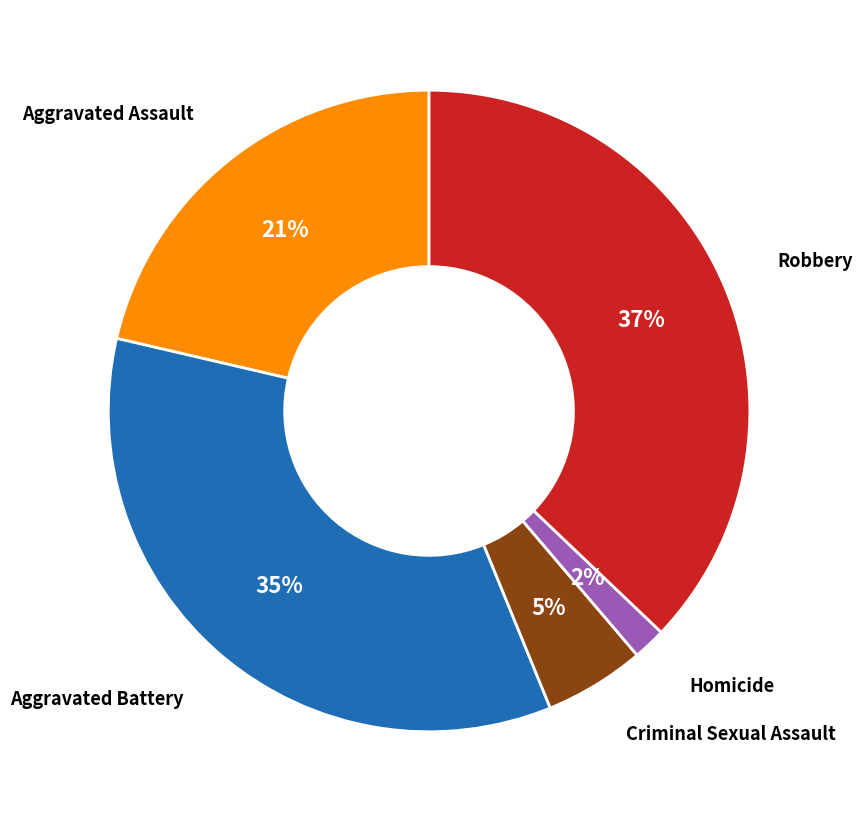

Count the number of slices in the pie.

5